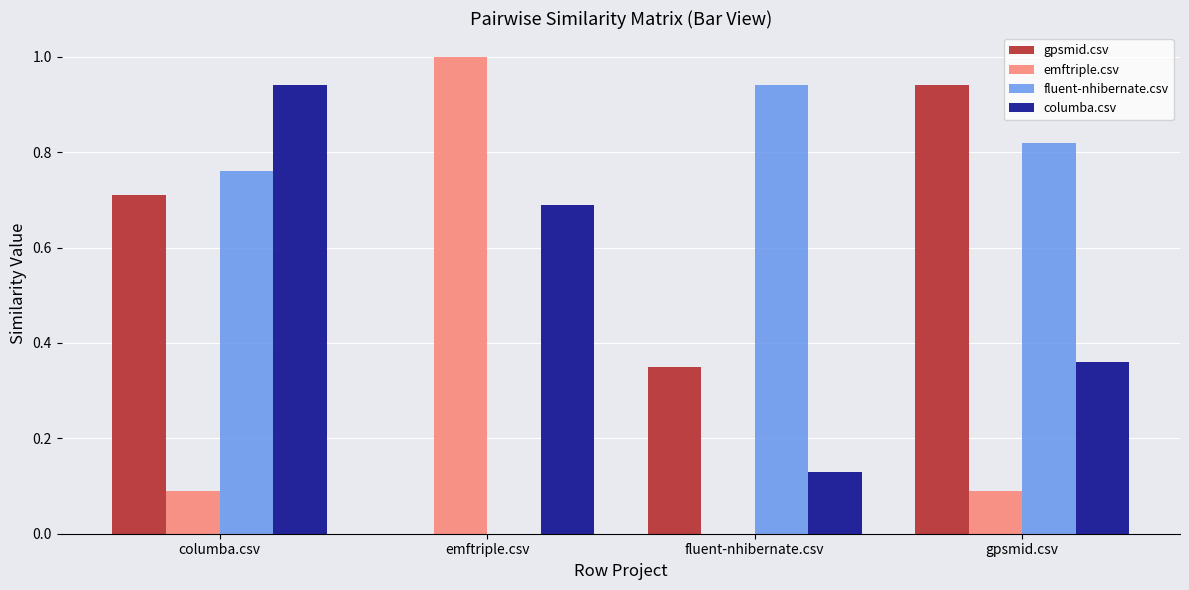

True or false: fluent-nhibernate.csv has a value of 0.4 at emftriple.csv.

False